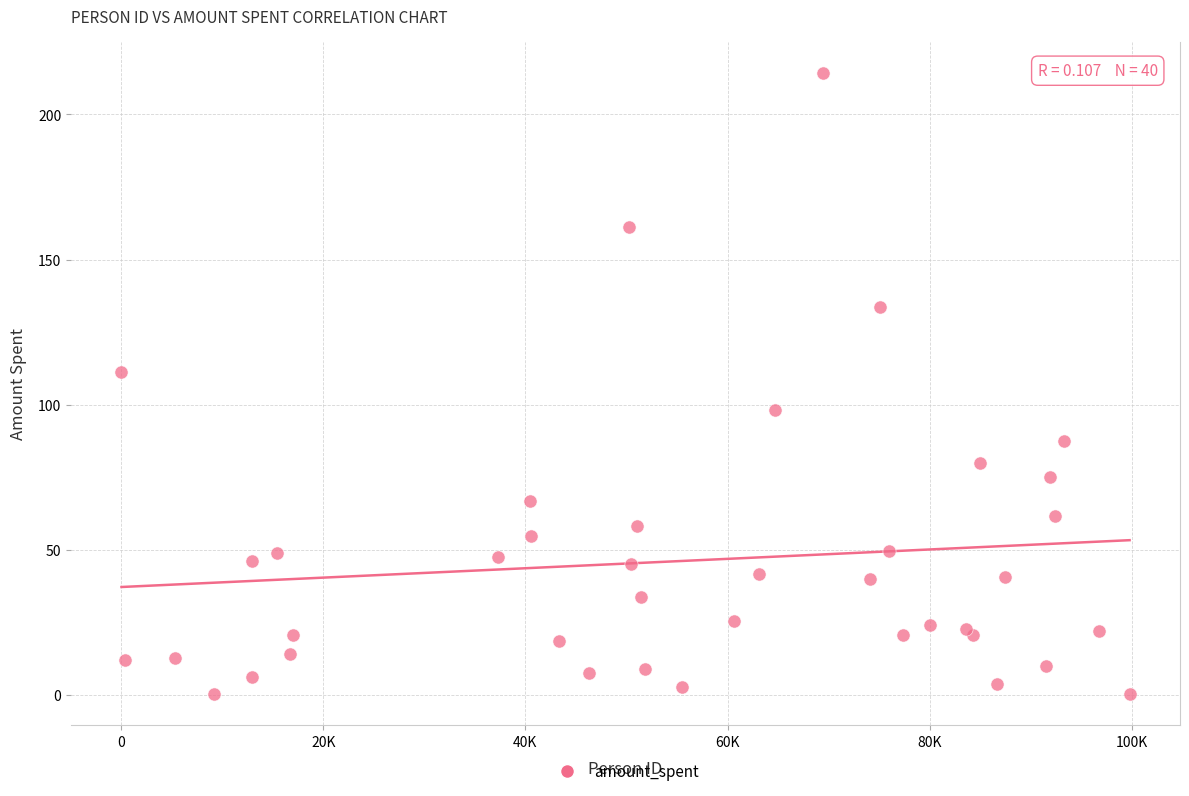

What Y value in the scatter plot is closest to 107?

111.2